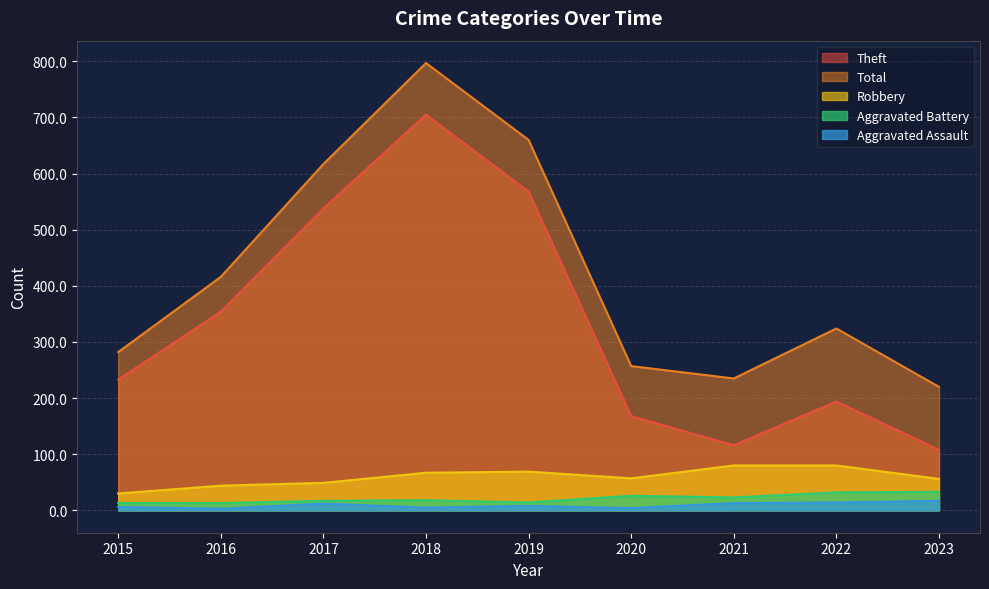

What is the total value across all series at 2020?

512